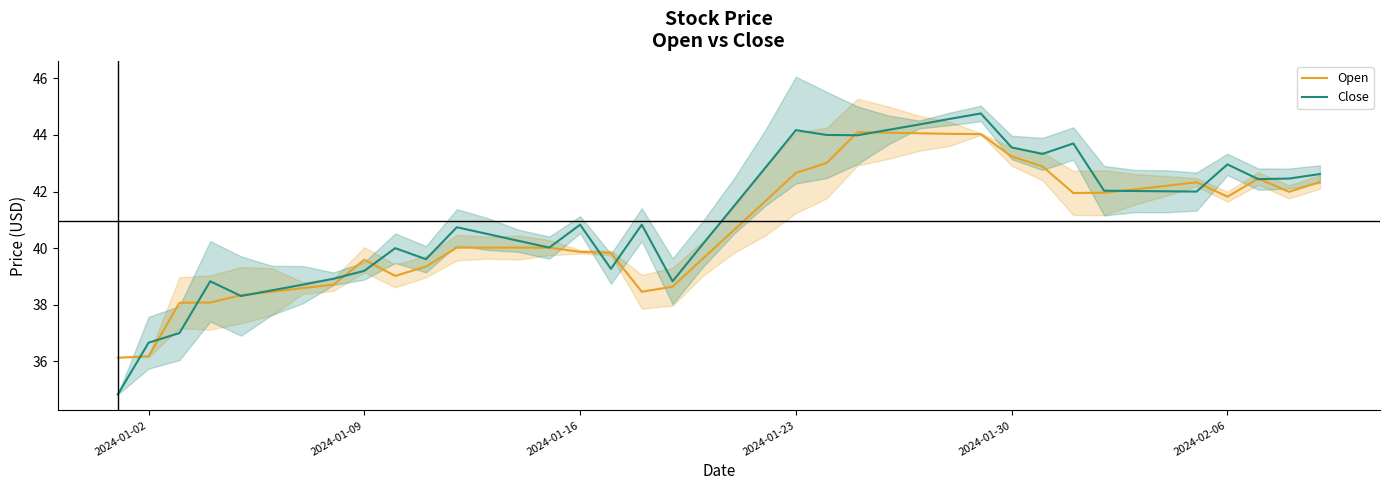

What is the maximum value for Open?

44.1